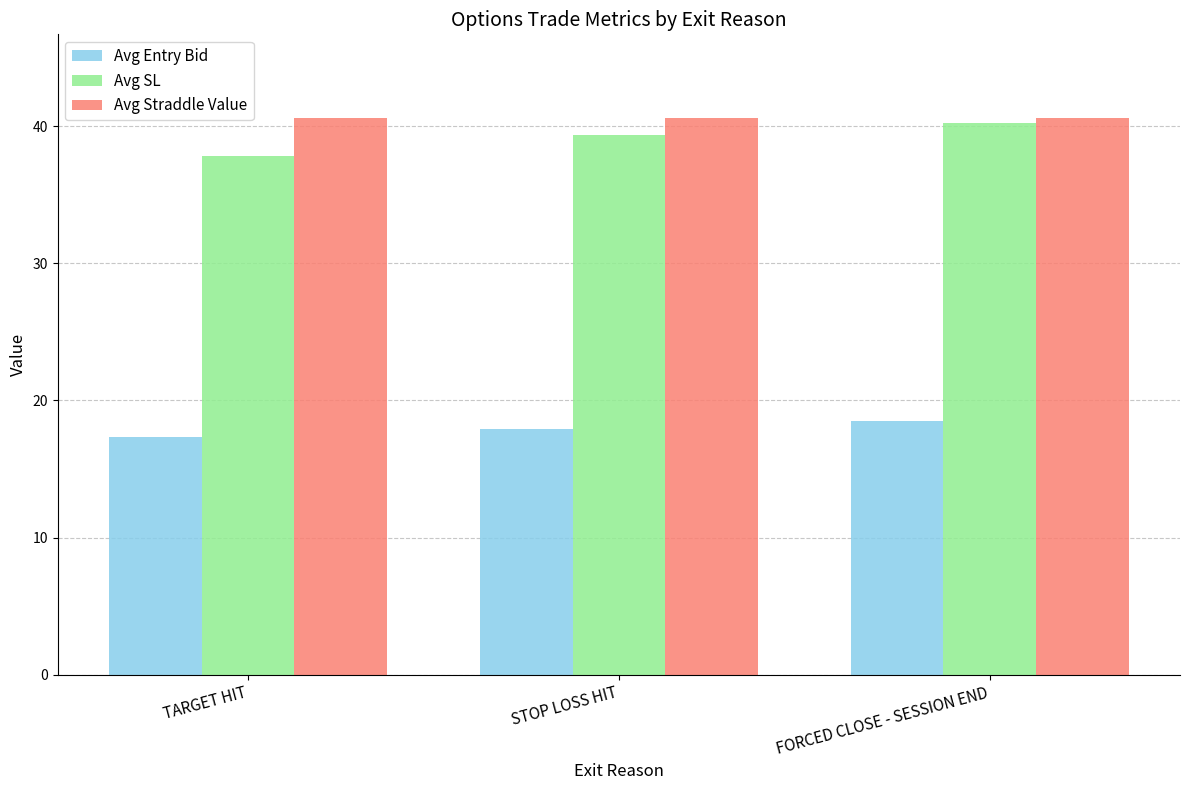

Reading right to left, transcribe all the data shown in this chart.

Avg Entry Bid: FORCED CLOSE - SESSION END=18.5	STOP LOSS HIT=17.9	TARGET HIT=17.3
Avg SL: FORCED CLOSE - SESSION END=40.3	STOP LOSS HIT=39.4	TARGET HIT=37.8
Avg Straddle Value: FORCED CLOSE - SESSION END=40.6	STOP LOSS HIT=40.6	TARGET HIT=40.6